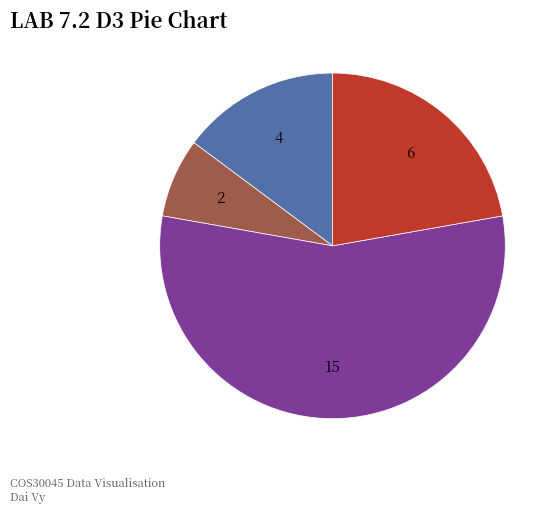

Is there any slice that represents more than half of the pie?

Yes